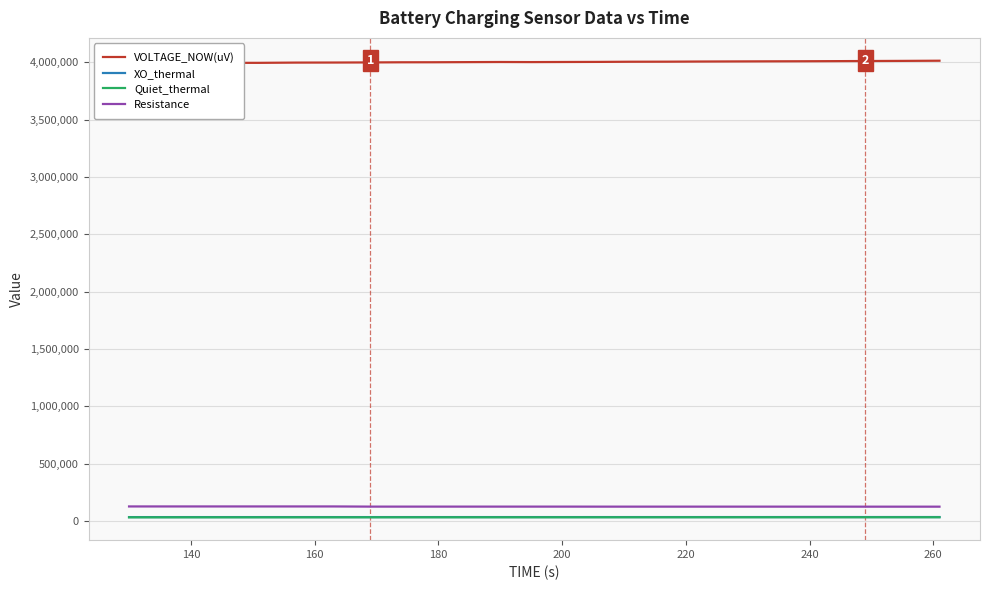

The VOLTAGE_NOW(uV) series shows 976815 at 18. True or false?

False